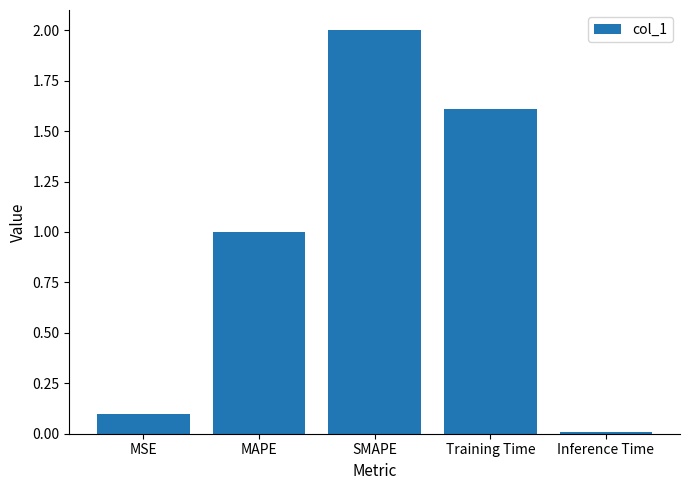

Rank the categories by value from lowest to highest.

Inference Time, MSE, MAPE, Training Time, SMAPE